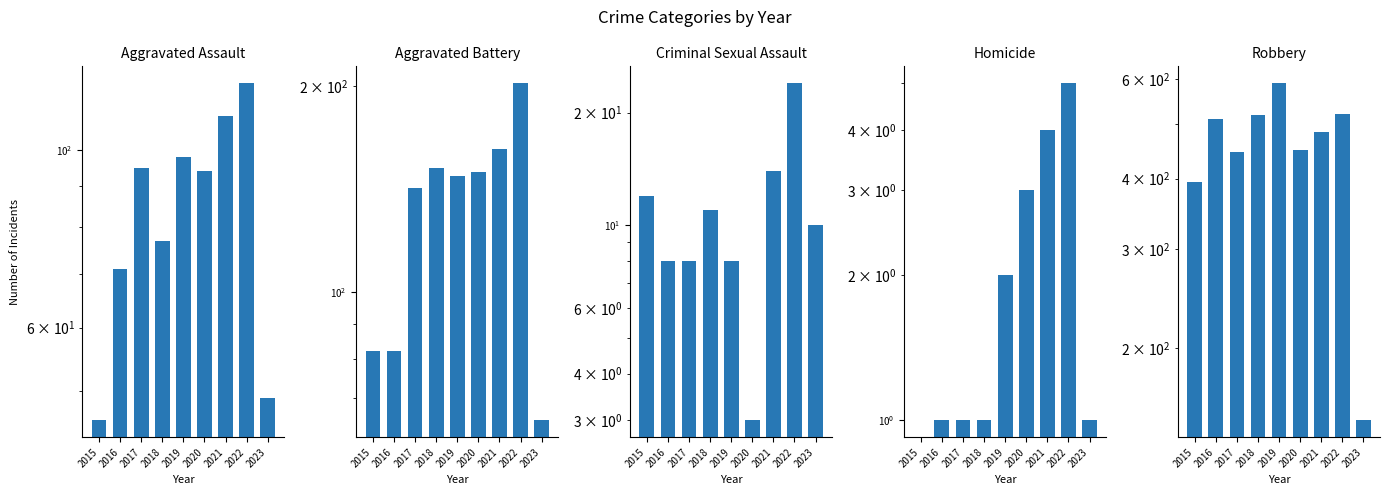

Which series has the largest total across all categories?

Robbery